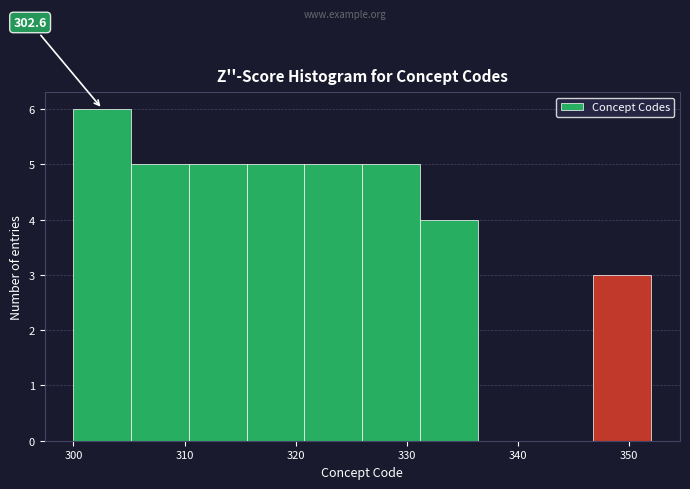

Which range on the x-axis has the tallest bar?

300.0 to 305.2